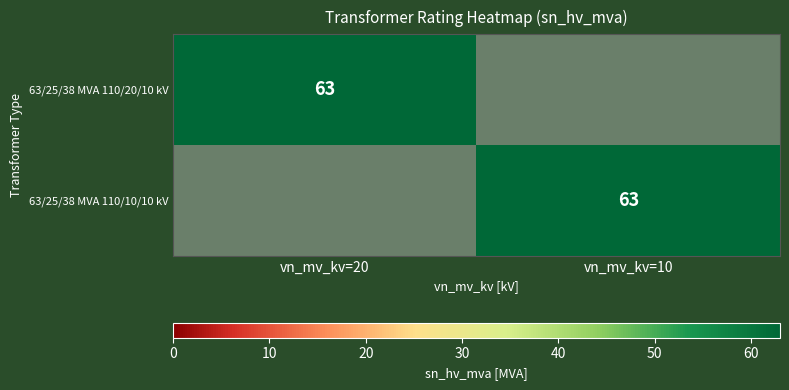

The value of 63/25/38 MVA 110/20/10 kV at vn_mv_kv=20 is 63. True or false?

True